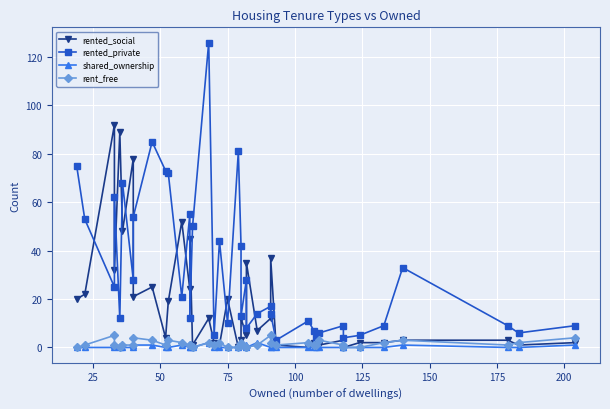

True or false: rent_free has a value of -3 at 23.

False